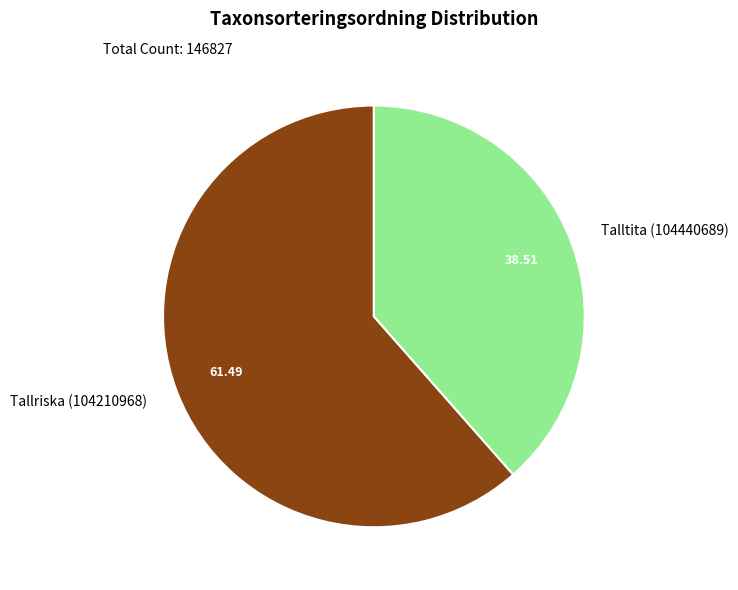

True or false: Talltita (104440689) accounts for 39% of the total.

True